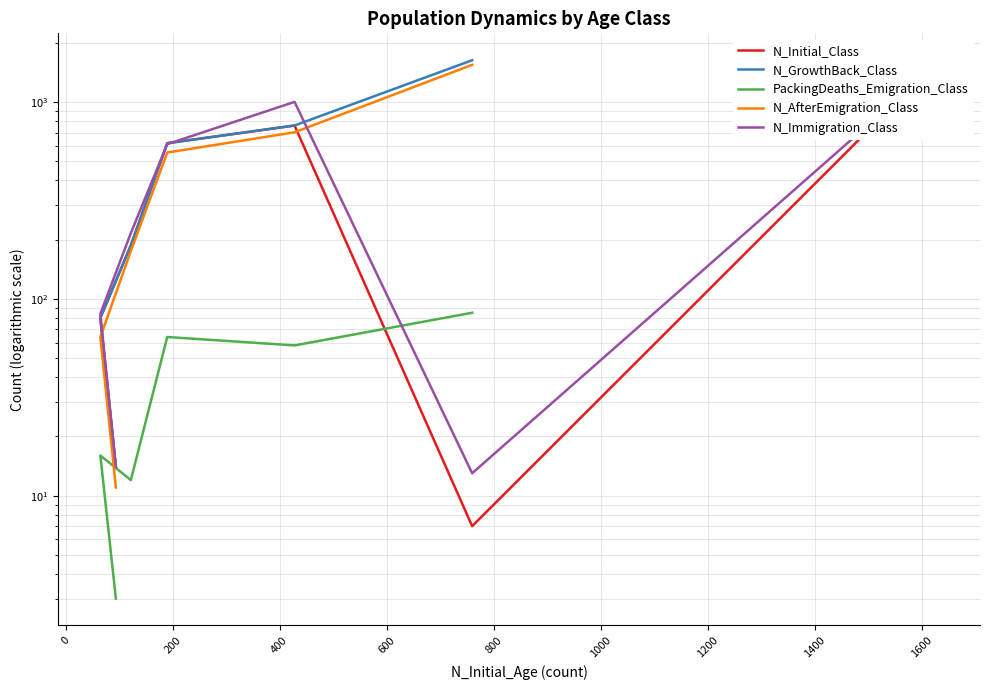

At how many categories does at least one series exceed 1327?

2